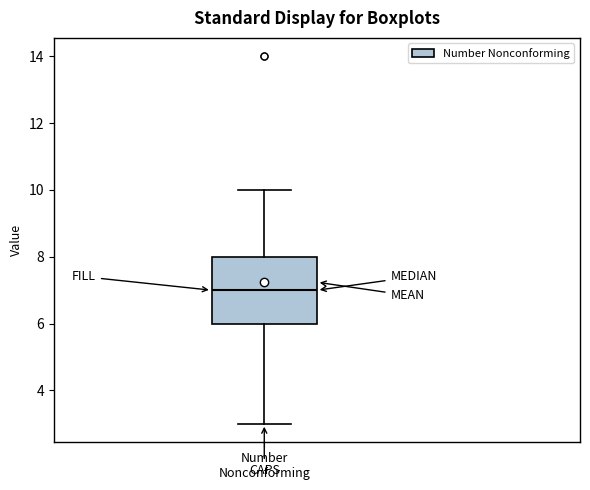

Transcribe this box plot: give where the median line is, the range the box spans, and where the two whiskers end, as read against the y-axis. The values are not printed on the chart, so give them approximately, as read against the axis.

median 7, box 6 to 8, whiskers 3 to 10